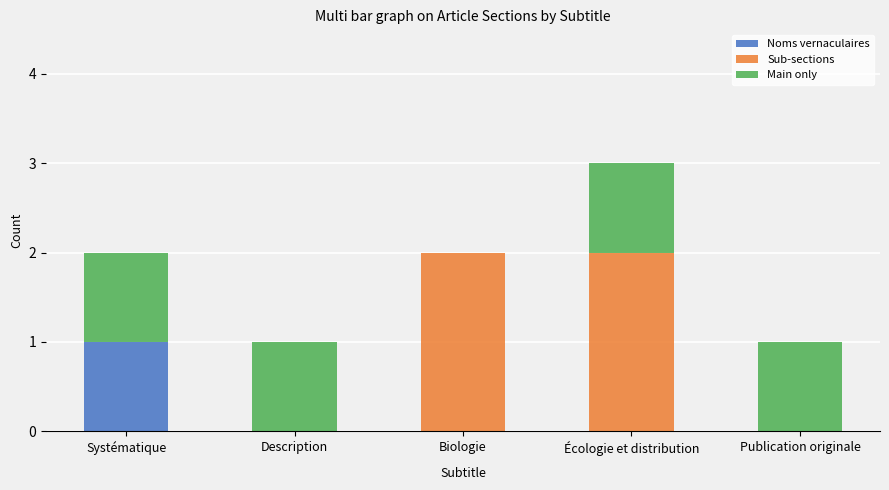

Count the Noms vernaculaires values in the range 0 to 1.

5